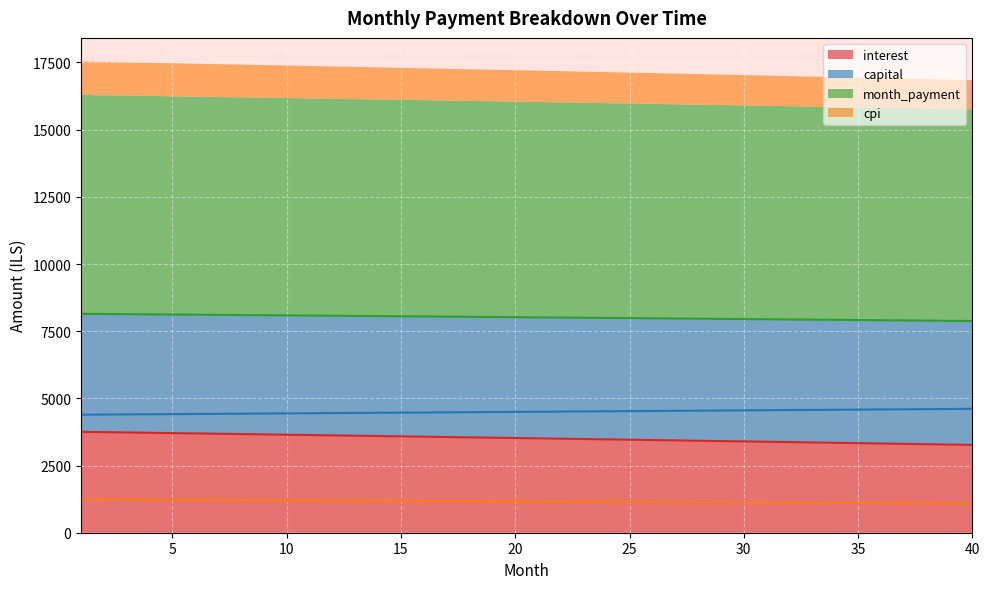

What is the value of the capital point at the 35th from the left?

4582.0